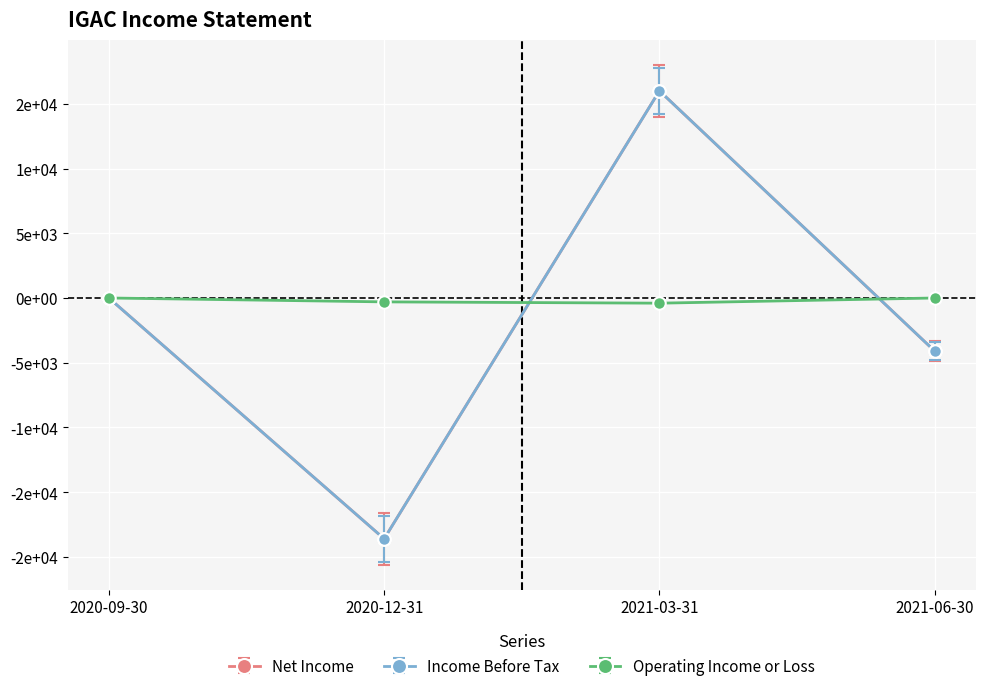

How many negative values does the Income Before Tax series have?

2